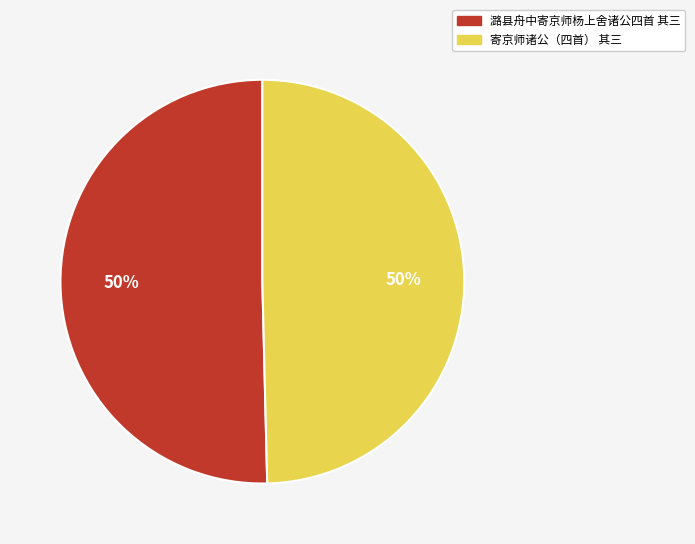

Is the sum of 潞县舟中寄京师杨上舍诸公四首 其三 and 寄京师诸公（四首） 其三 greater than half?

Yes